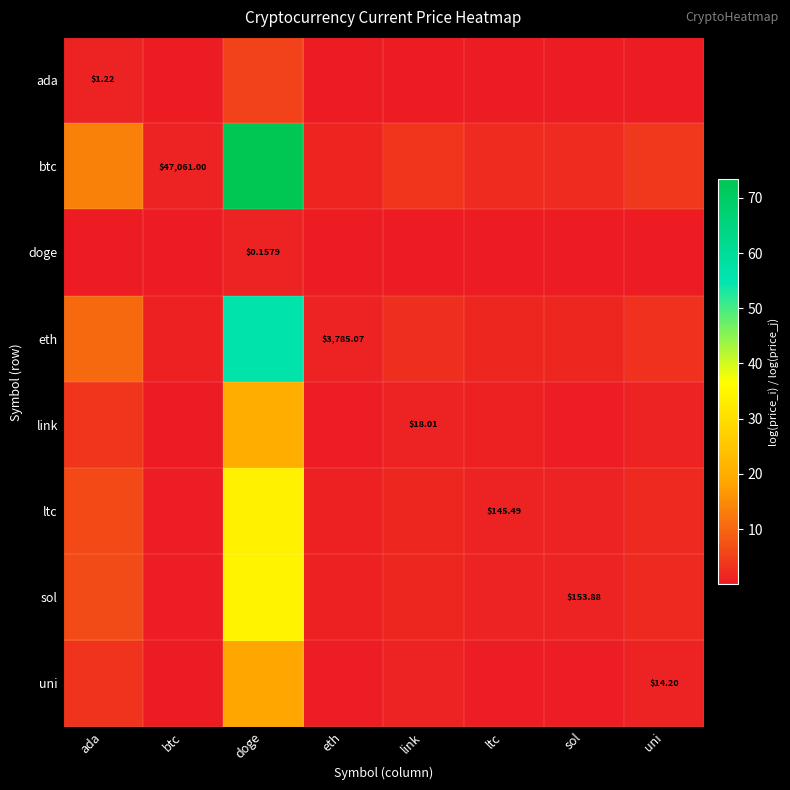

What is the sum of the sol values at uni and sol?

2.9